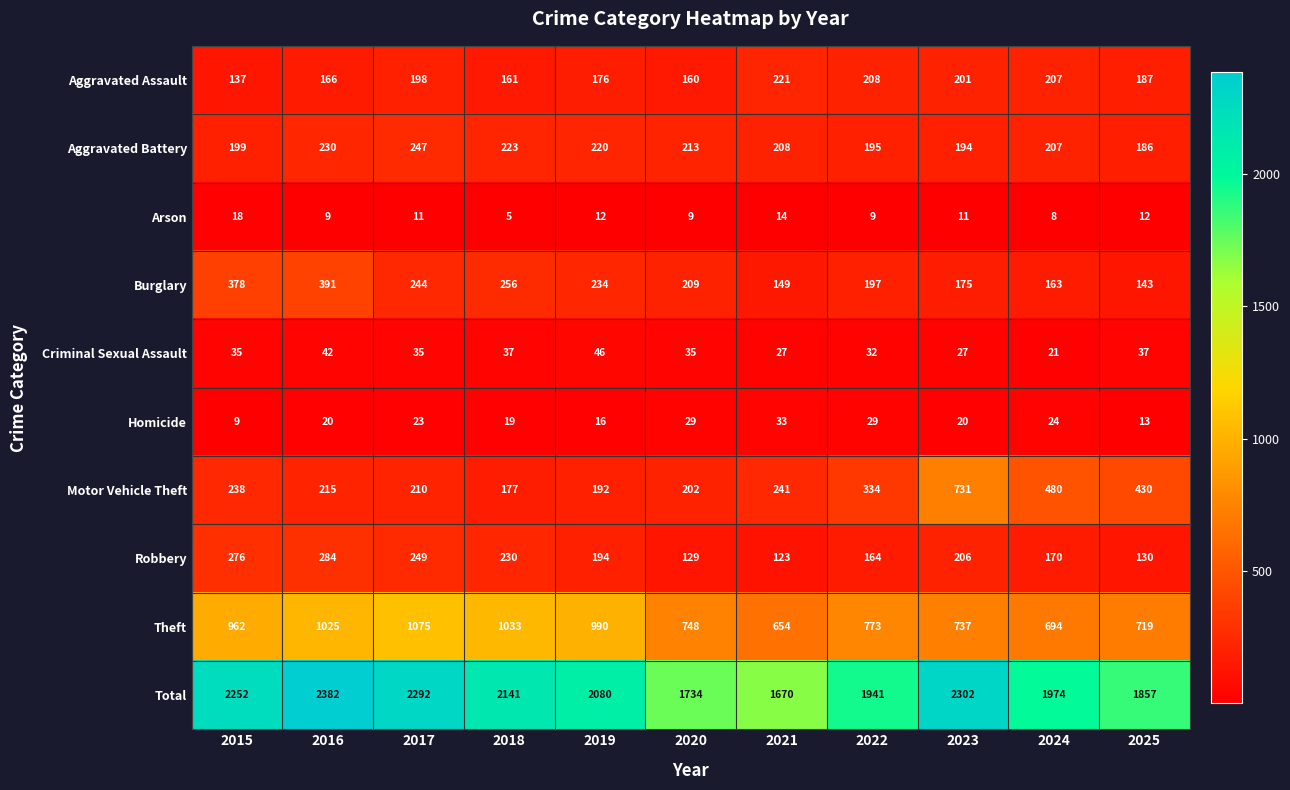

The value of Total at 2025 is 1857. True or false?

True